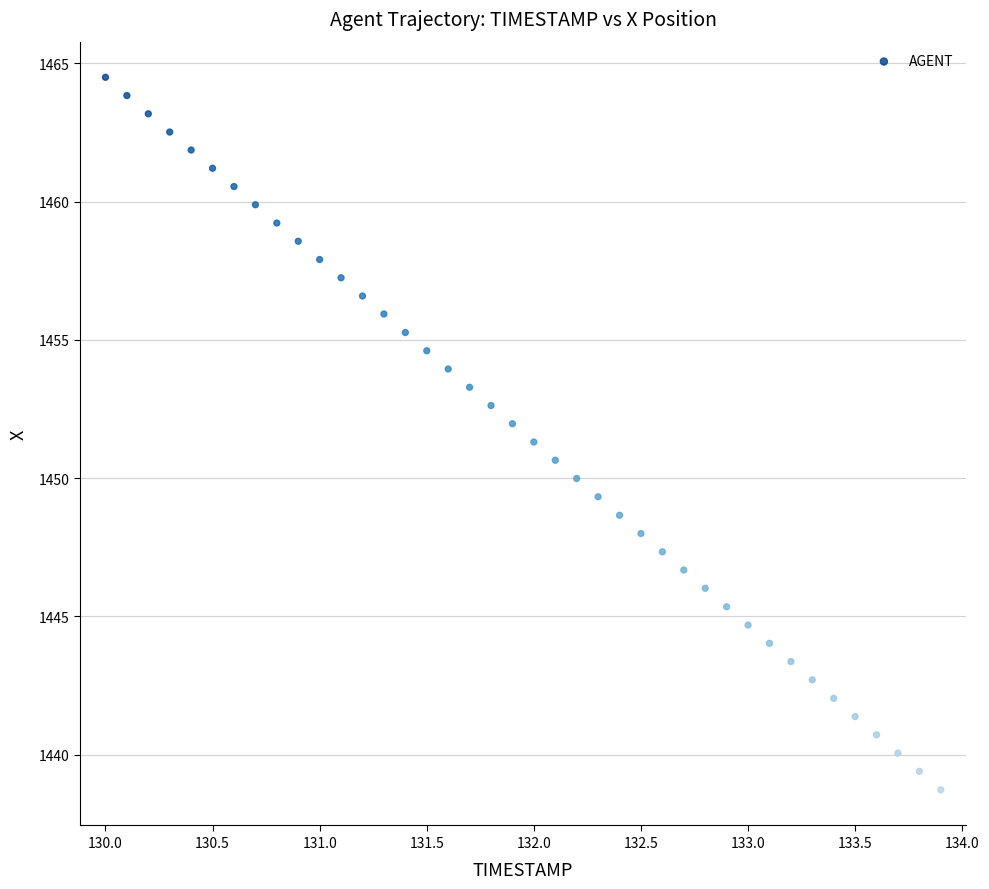

What is the range of Y values (max minus min)?

25.8